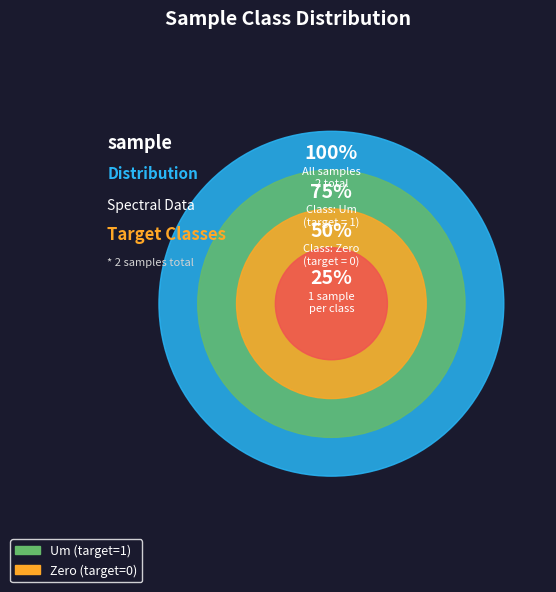

Is the sum of Um and Zero greater than half?

Yes